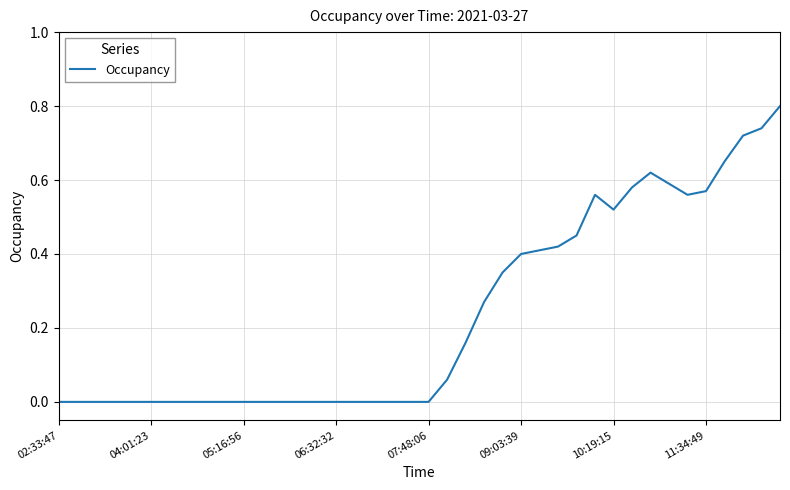

What is the difference between the maximum and minimum values?

0.8